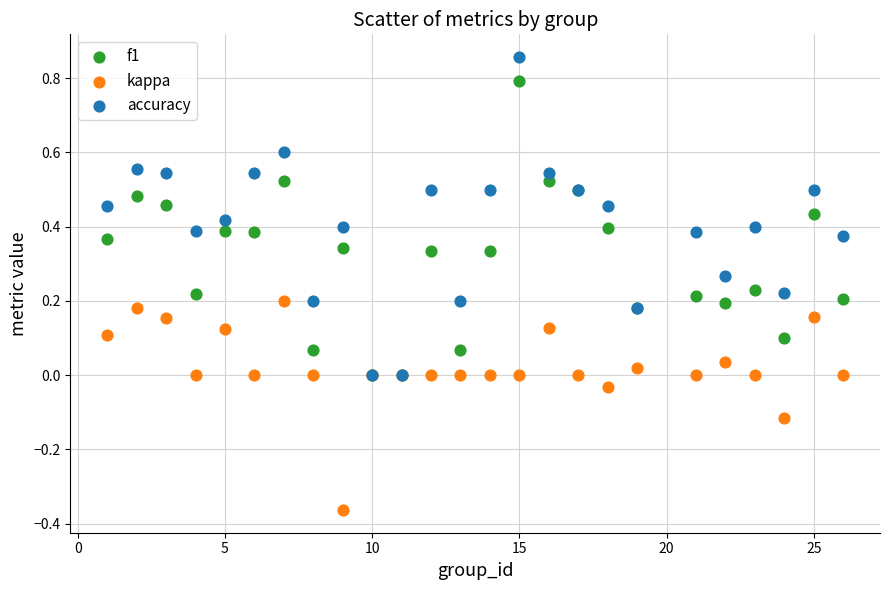

What are all the series names shown in the legend?

f1, kappa, accuracy